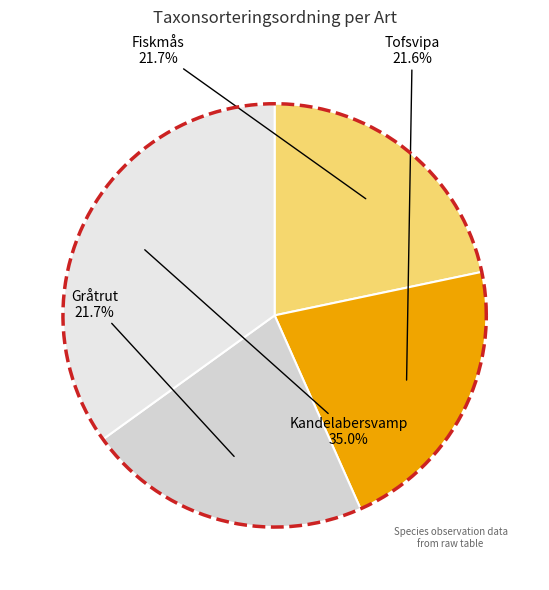

True or false: Kandelabersvamp accounts for 35% of the total.

True